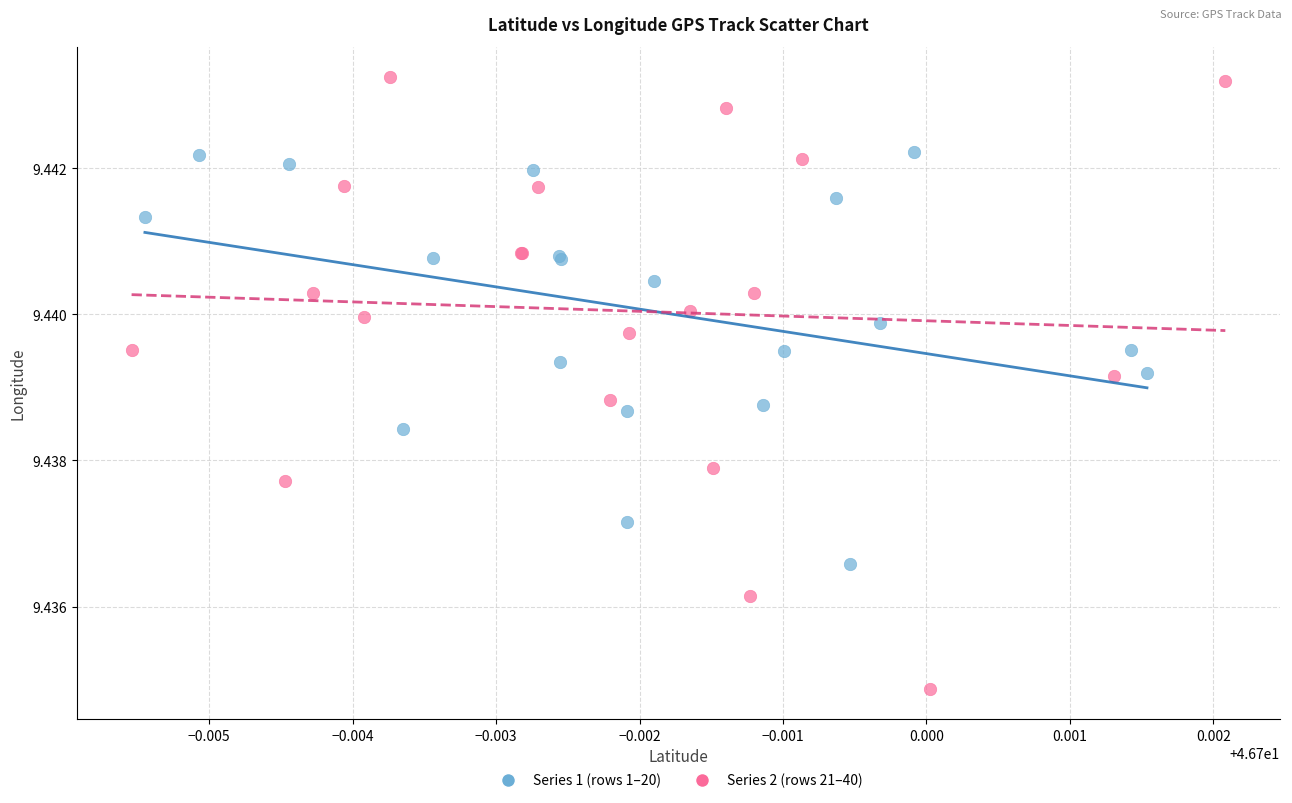

Which series contains the highest Y value?

Series 2 (rows 21–40)